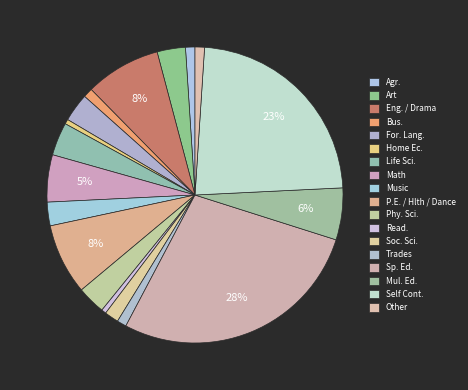

What is the largest slice in the pie chart?

Sp. Ed.